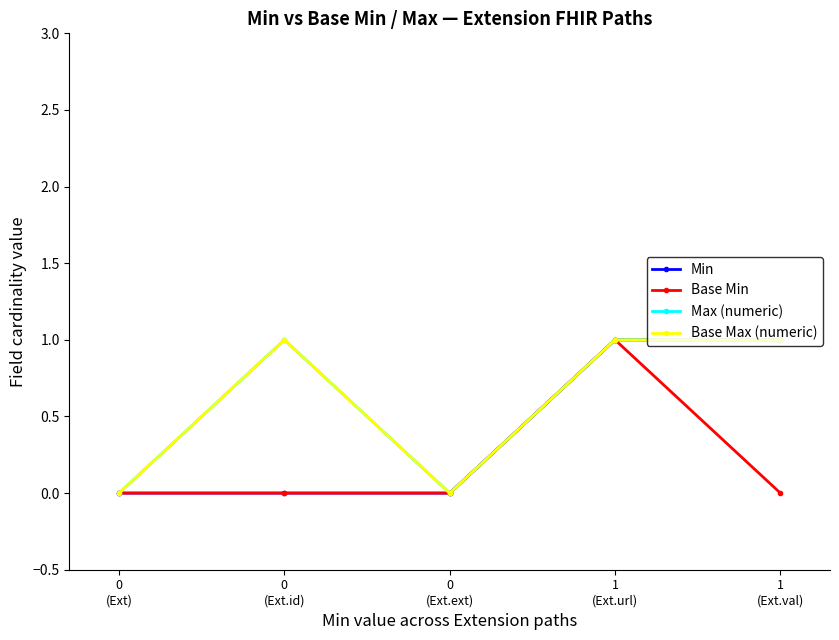

Does the chart display data point markers on the line(s)?

Yes